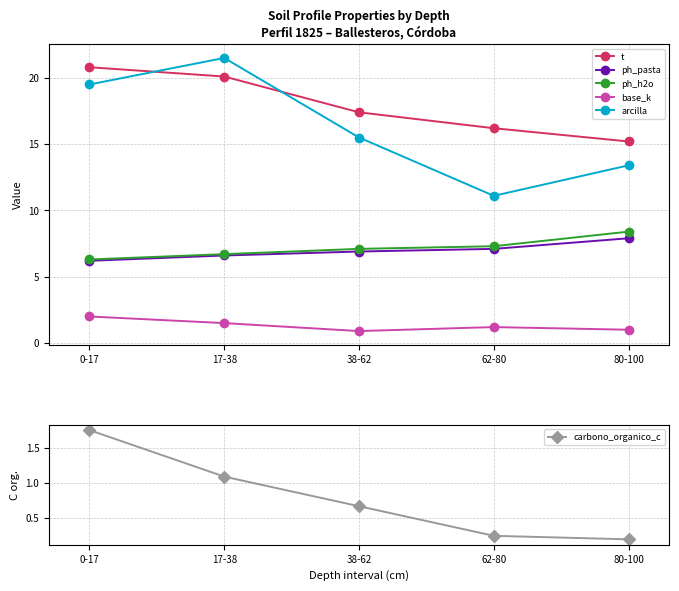

List the series in order of their peak value, lowest first.

carbono_organico_c, base_k, ph_pasta, ph_h2o, t, arcilla